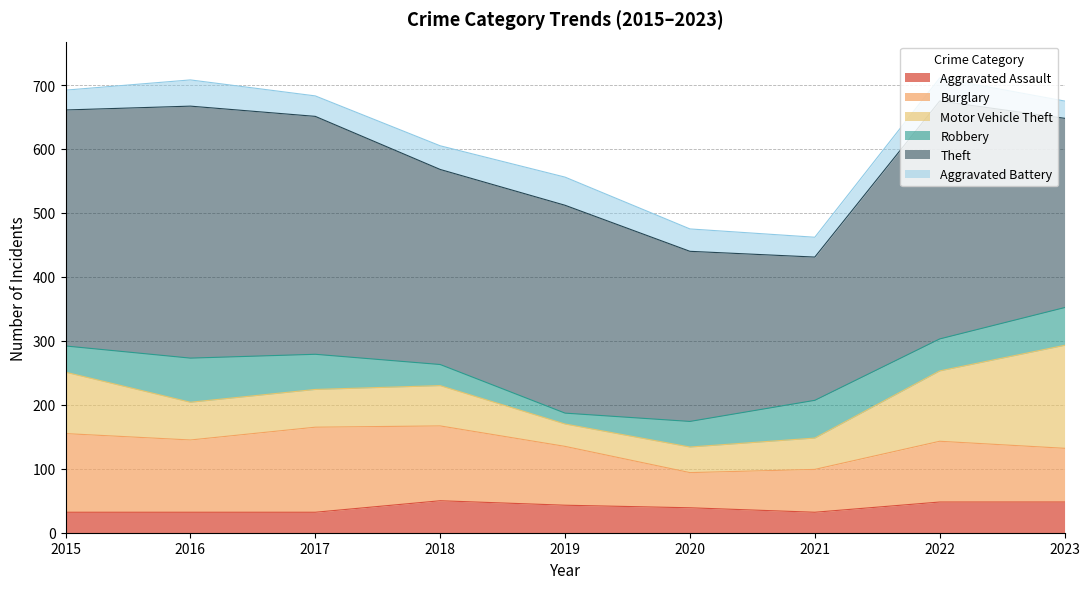

What are all the series names shown in the legend?

Aggravated Assault, Burglary, Motor Vehicle Theft, Robbery, Theft, Aggravated Battery